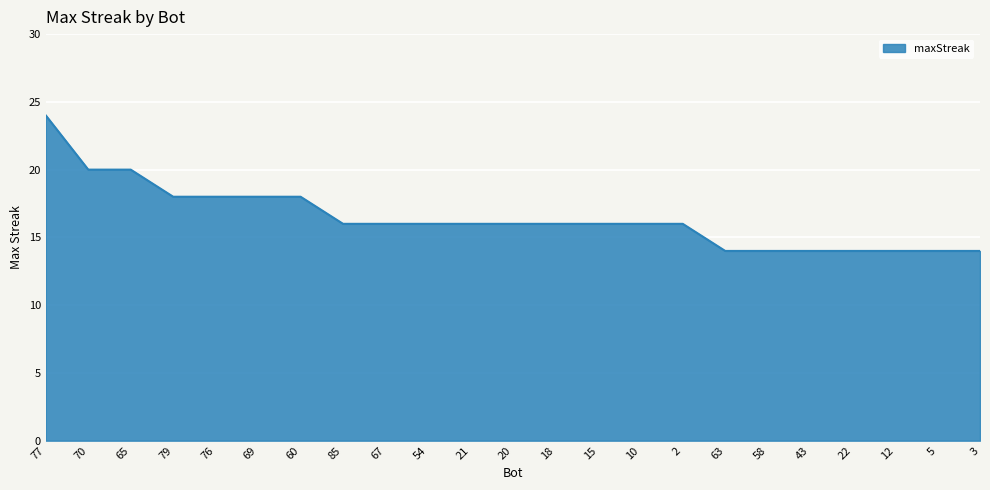

What position from the left is 85?

8